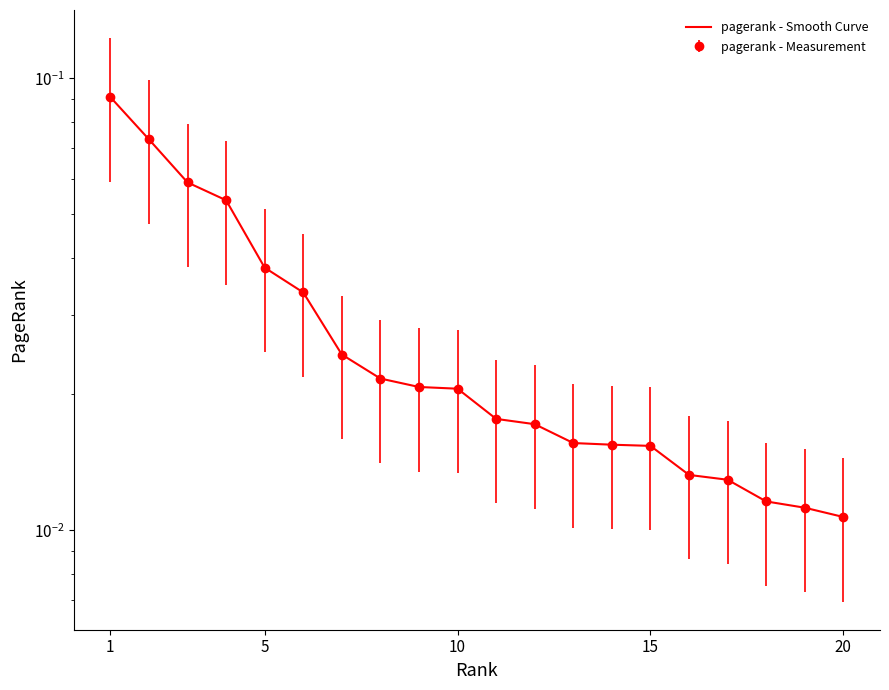

What is the maximum value shown in the chart?

0.1